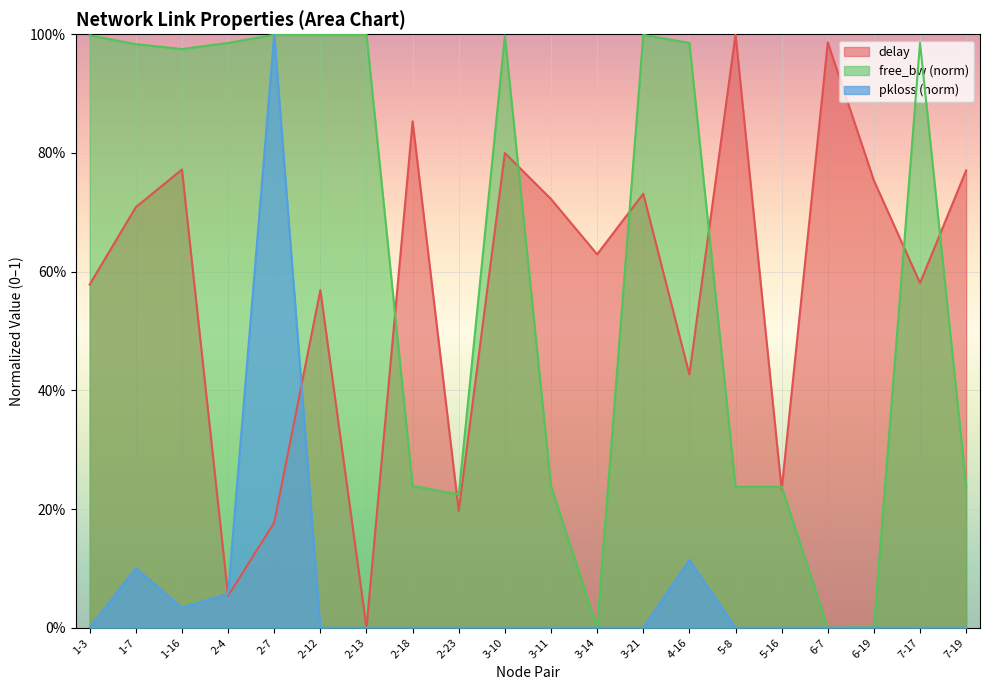

True or false: free_bw_norm has more than 2 interior local peaks.

True